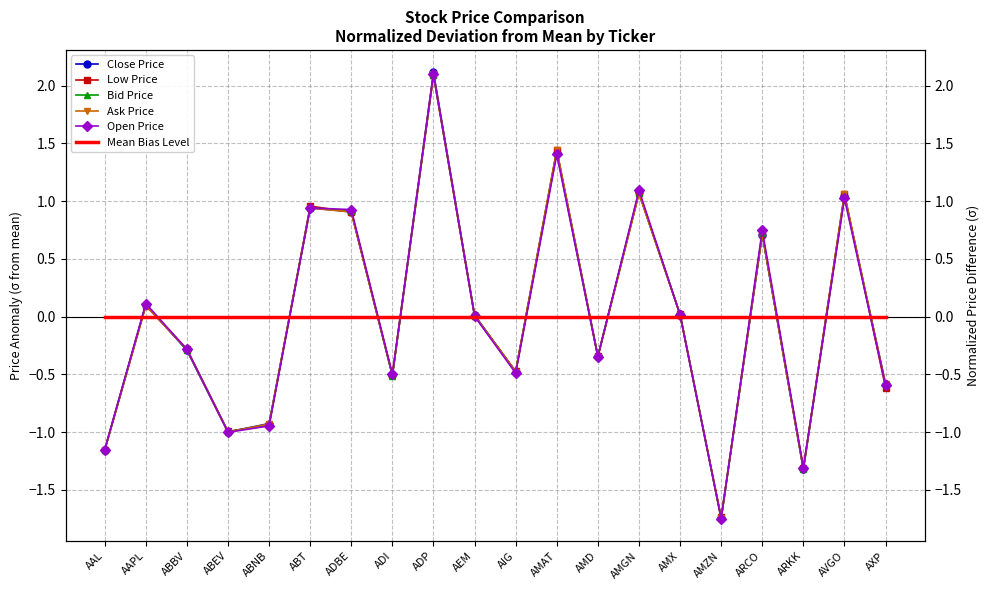

Is the value of Mean Bias Level at ABT greater than the value of Close Price at AMX?

No